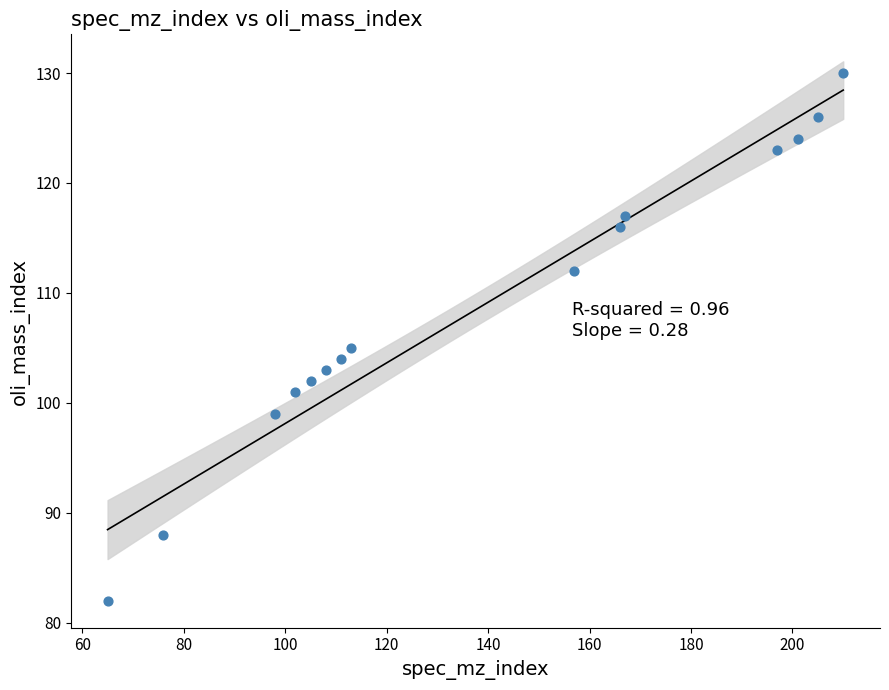

What Y value in the scatter plot is closest to 106?

105